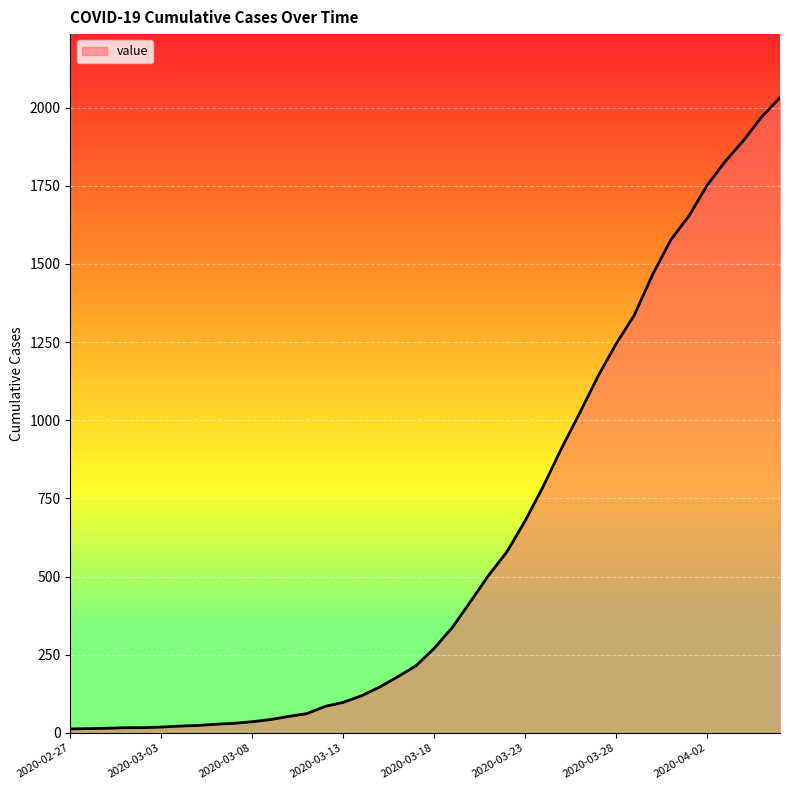

What is the difference between the maximum and minimum values?

2019